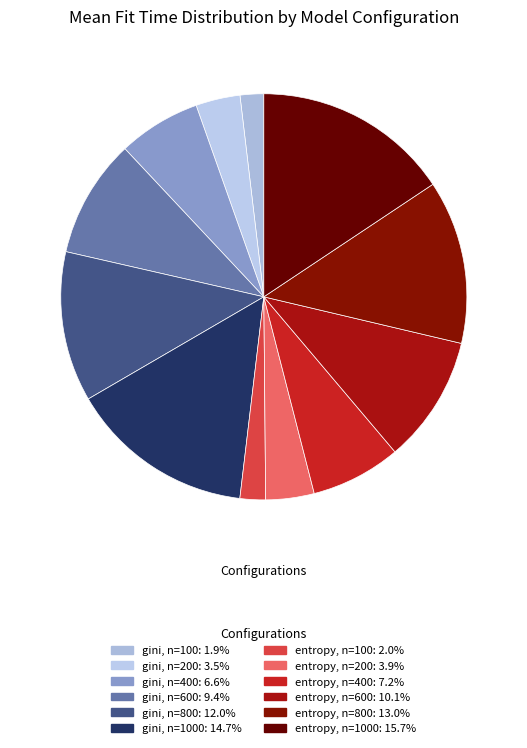

Which slice is the largest?

entropy, n=1000